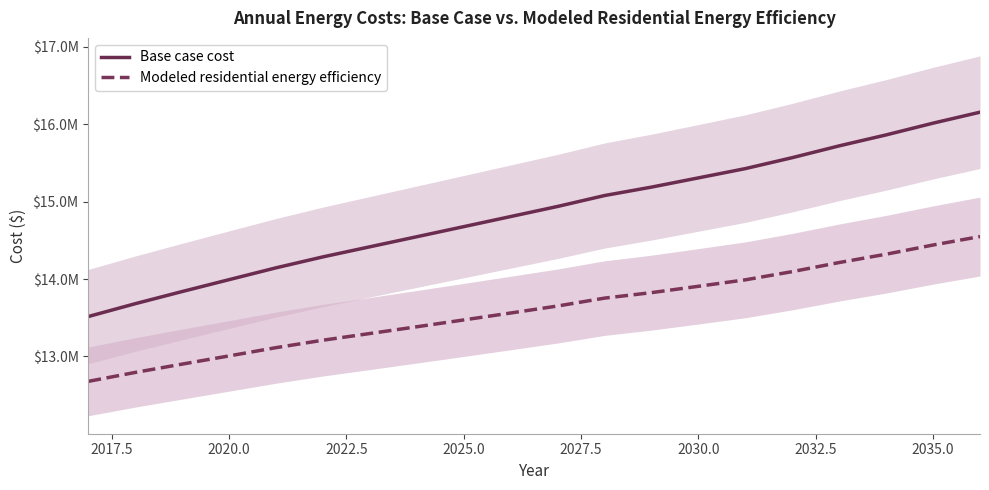

Count the number of categories in the chart.

20